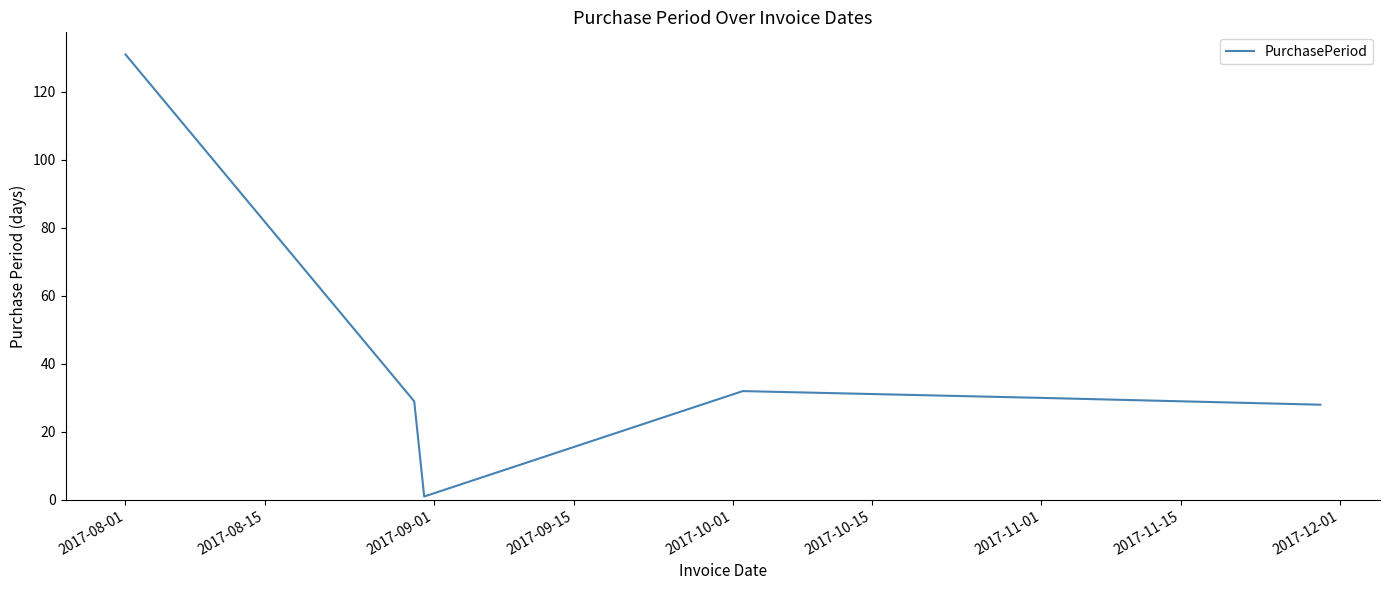

What is the maximum value shown in the chart?

131